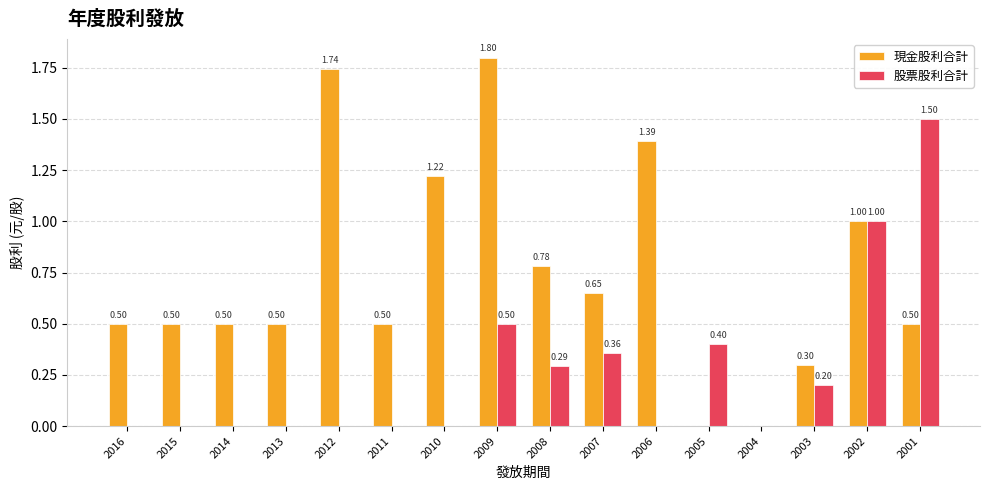

At which category does the chart reach its peak across all series?

2009